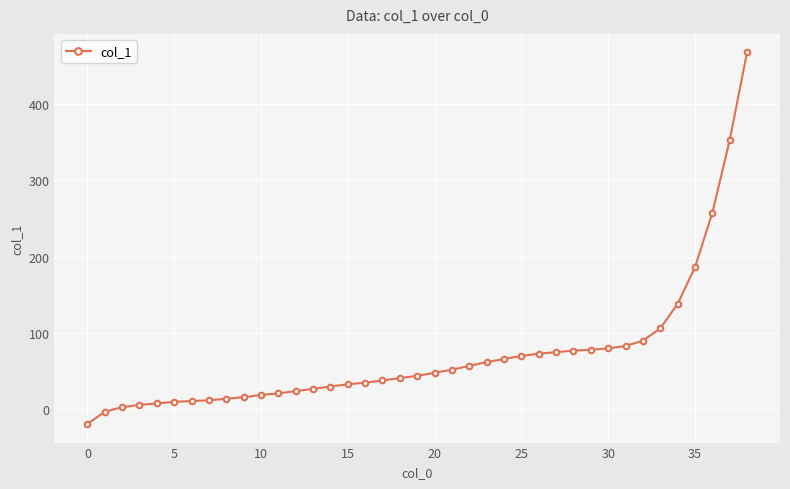

What is the smallest value displayed?

-19